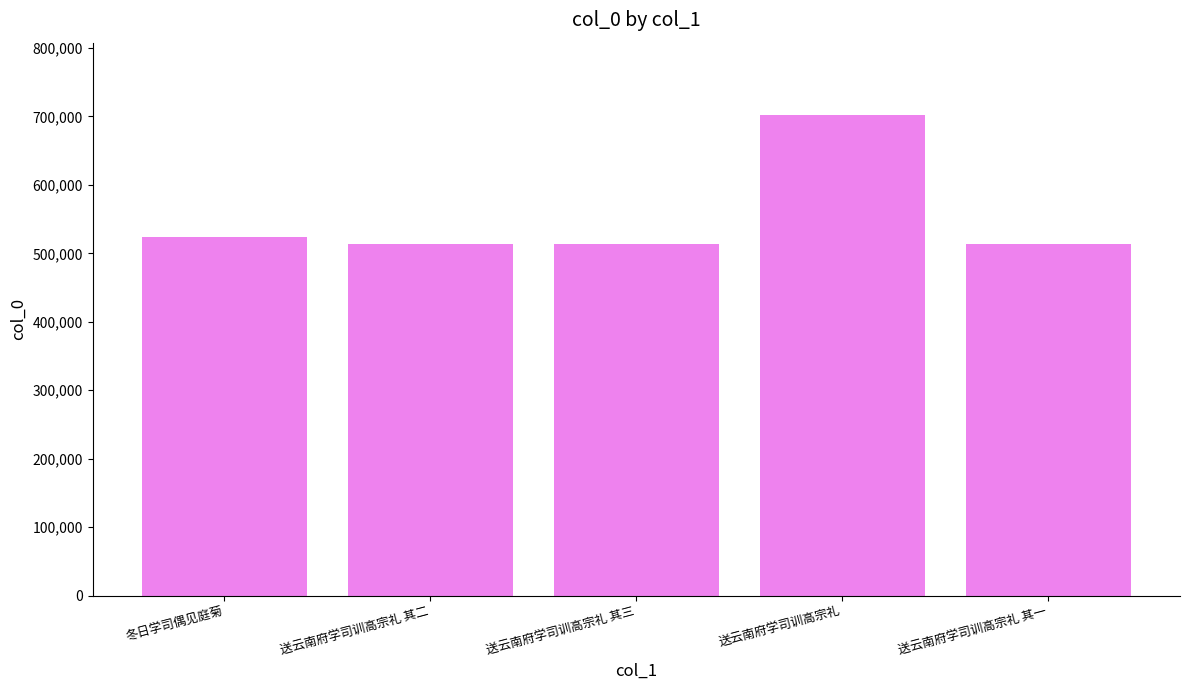

What is the difference between the values at 送云南府学司训高宗礼 其三 and 送云南府学司训高宗礼 其一?

2